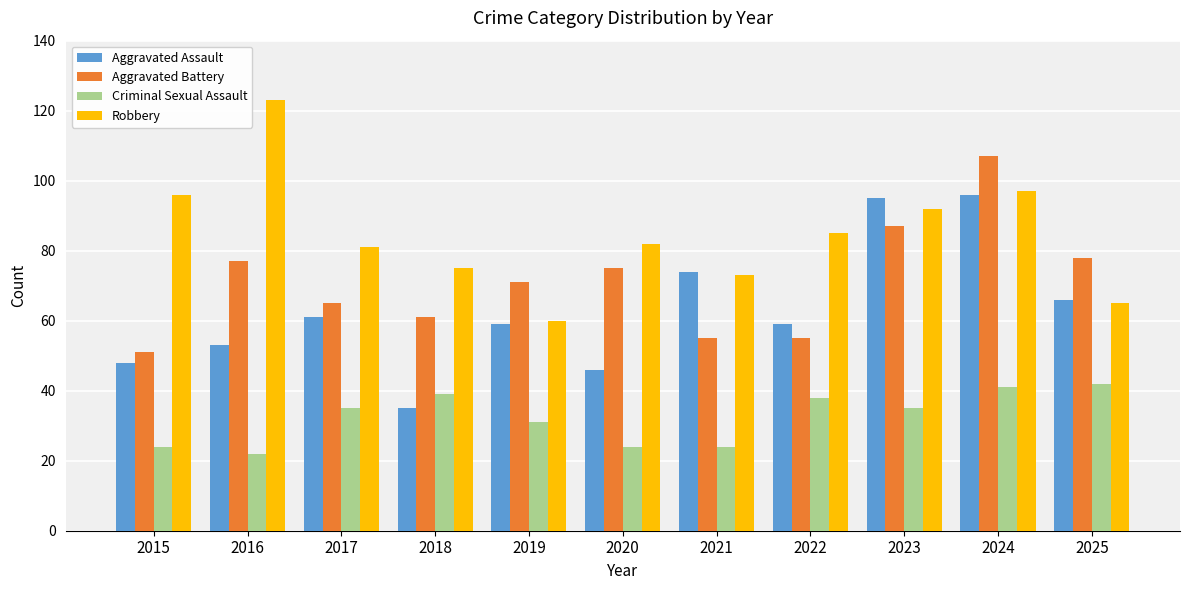

What is the value of the Robbery bar at the 1st from the left?

96